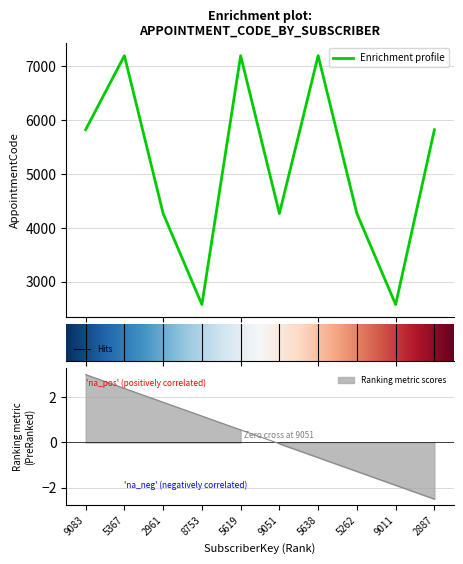

What is the greatest value displayed?

7196